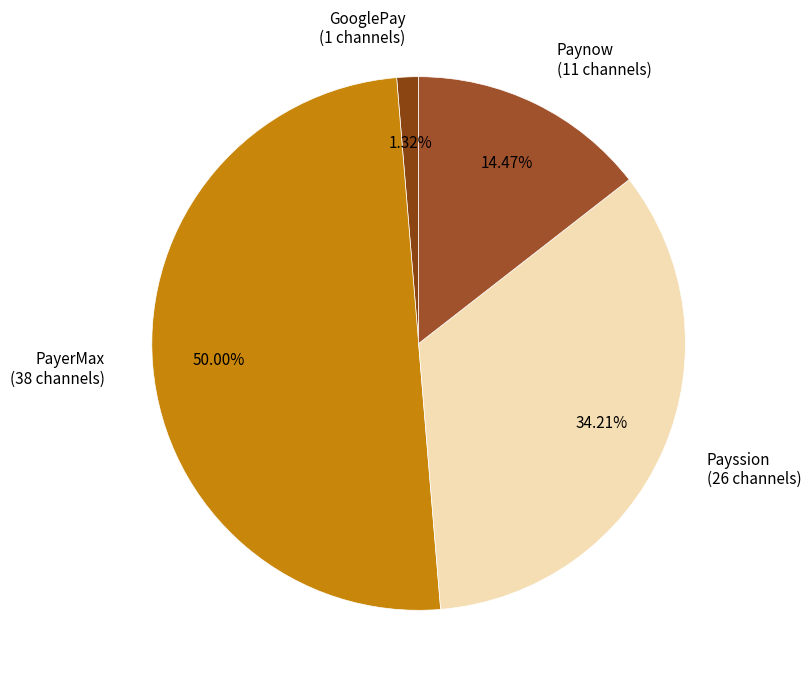

What is the largest slice in the pie chart?

PayerMax